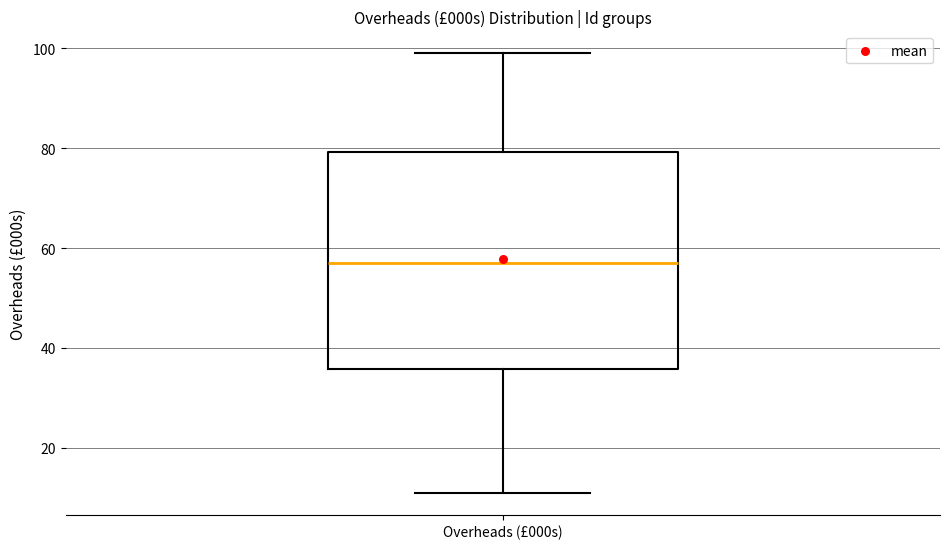

Read this box plot against the y-axis: the position of the median line, the range covered by the box, and the ends of both whiskers. The values are not printed on the chart, so give them approximately, as read against the axis.

median 58, box 36 to 80, whiskers 12 to 100